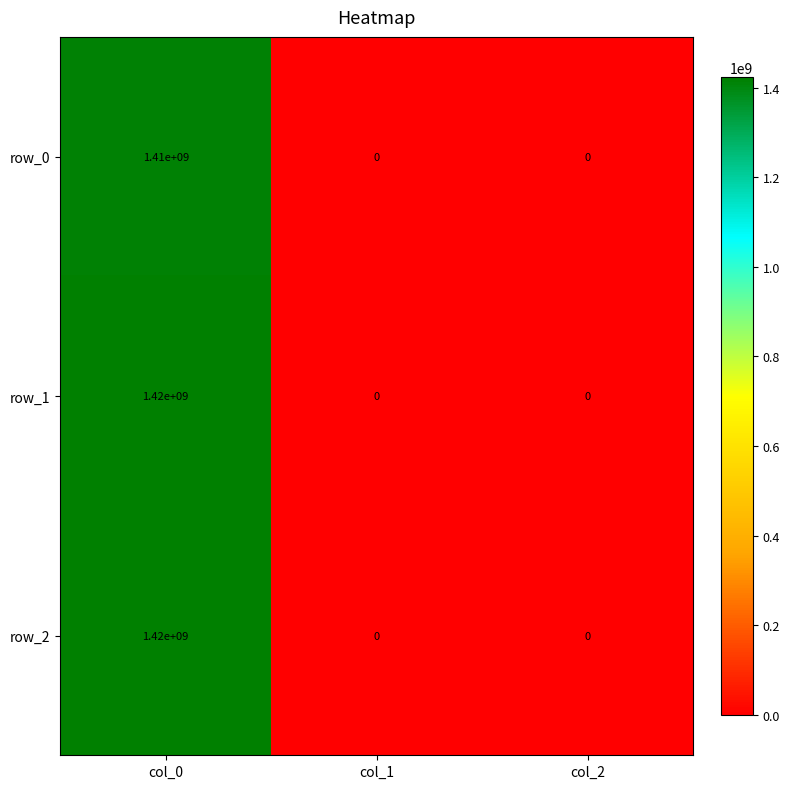

Is the value of row_1 at col_2 greater than the value of row_0 at col_0?

No